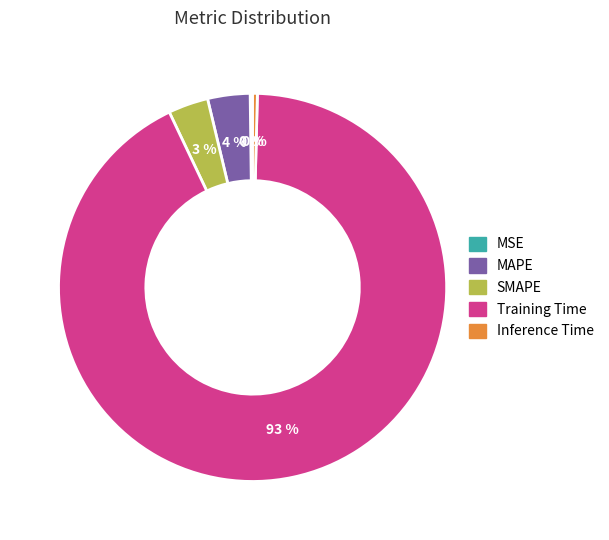

Is the sum of Inference Time and Training Time greater than half?

Yes